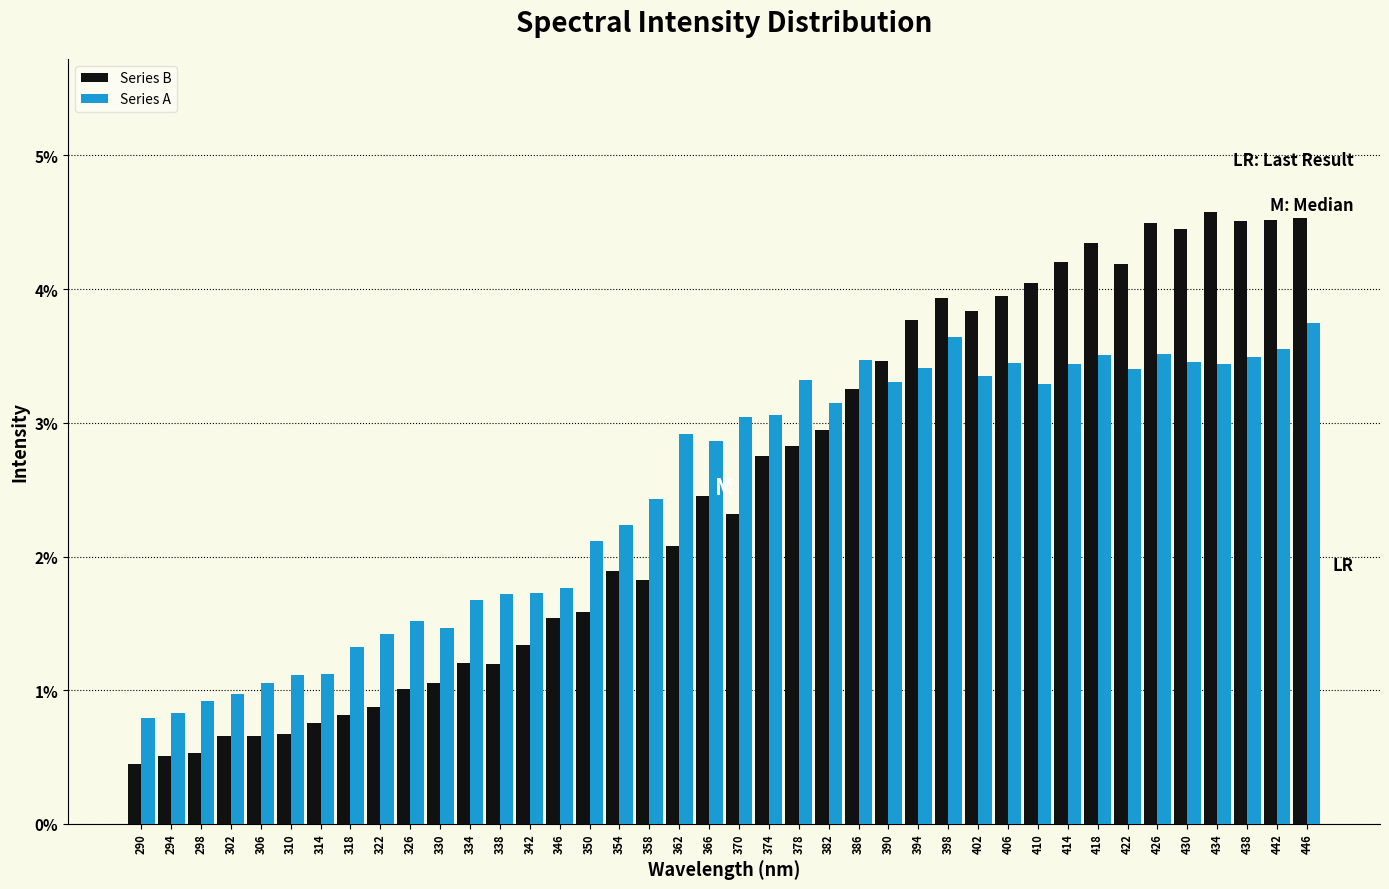

What is the difference between the maximum and minimum values in the Series B series?

4.1